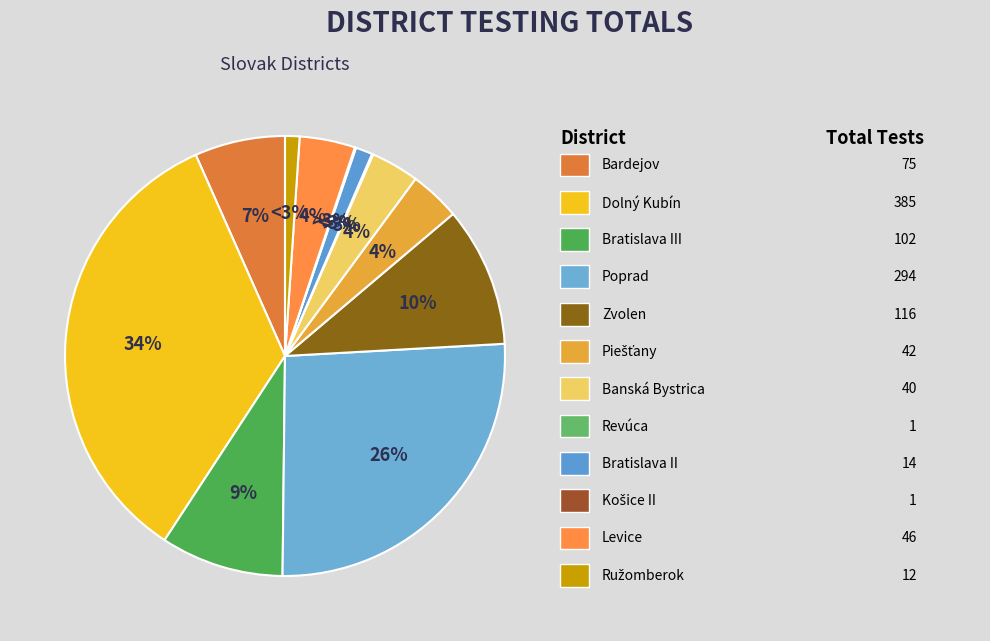

To the nearest percent, what is the difference between the Okres Dolný Kubín and Okres Bratislava II slice percentages?

33%